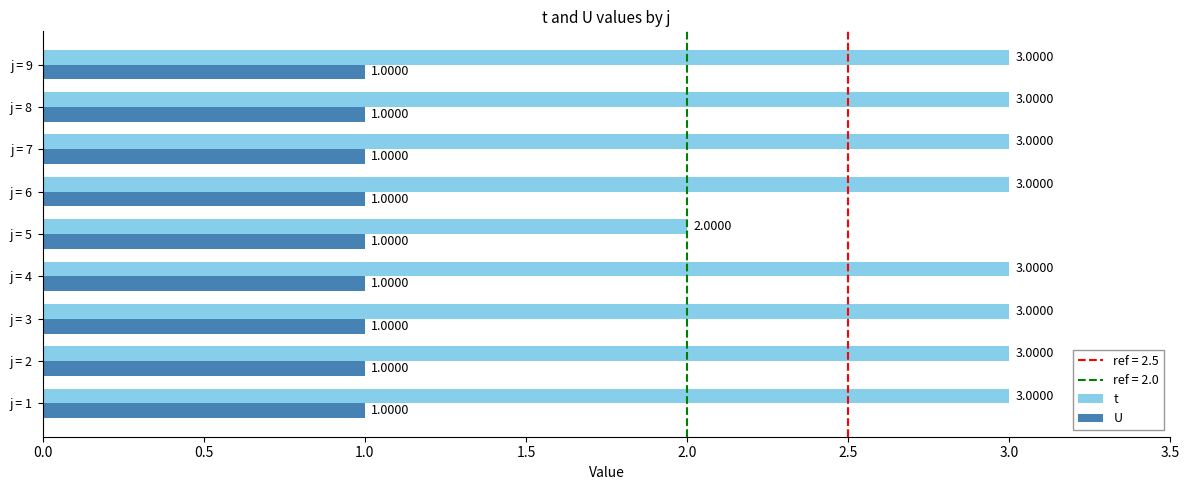

At how many categories does at least one series exceed 1?

9